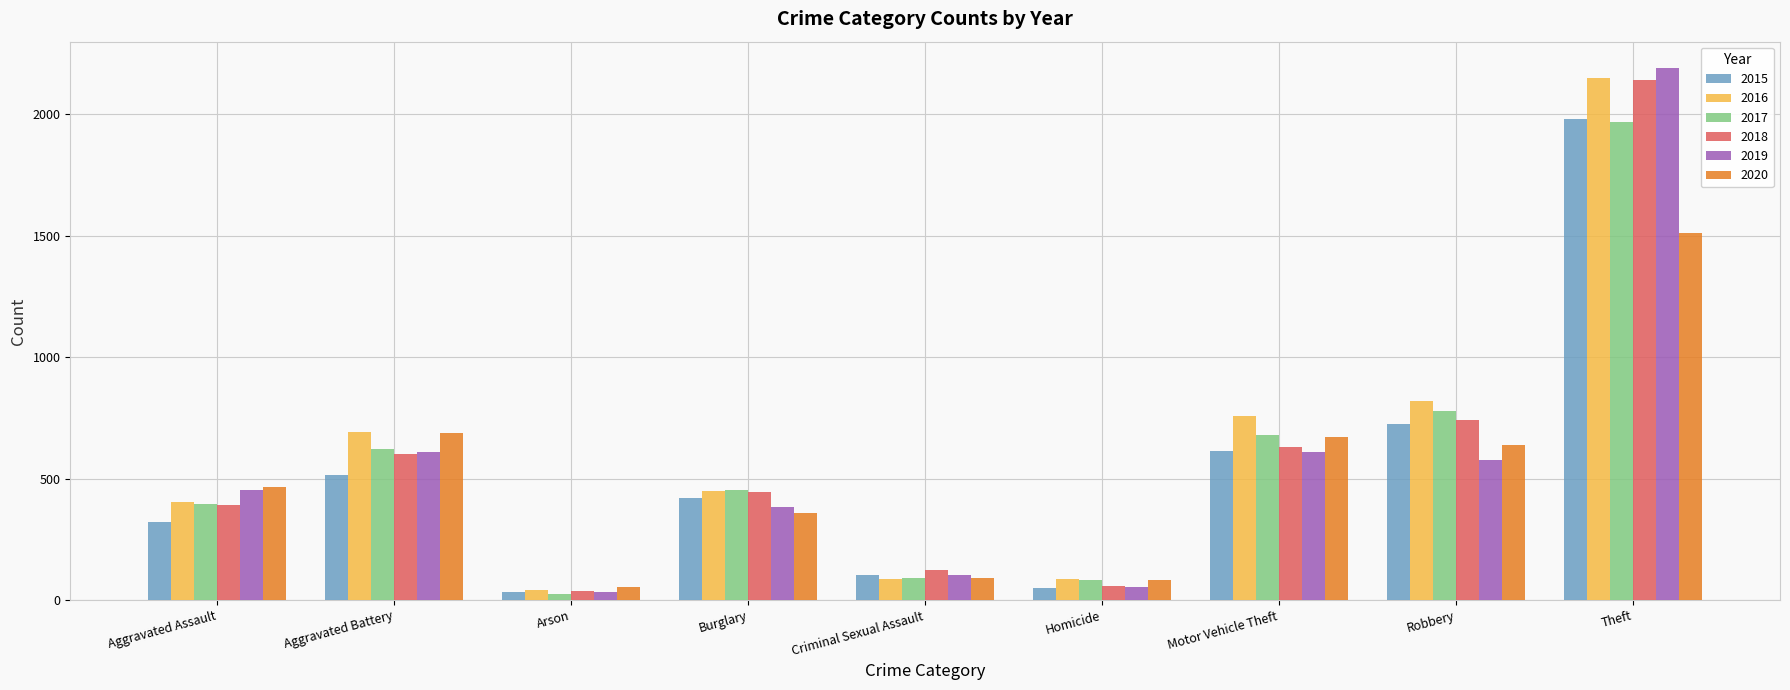

How many groups of bars are there?

9